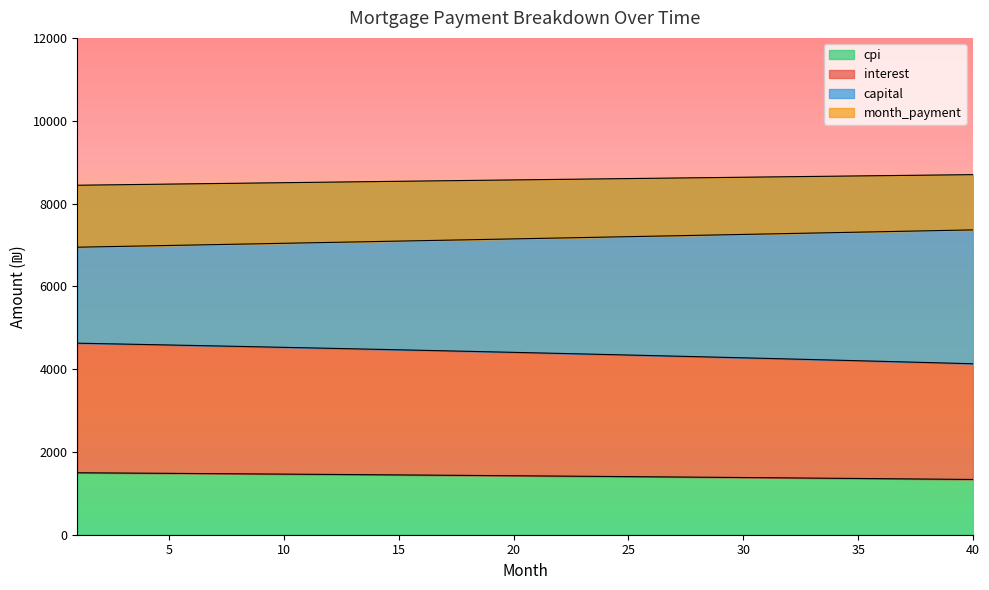

What is the value of the cpi point at the 16th from the left?

1440.5